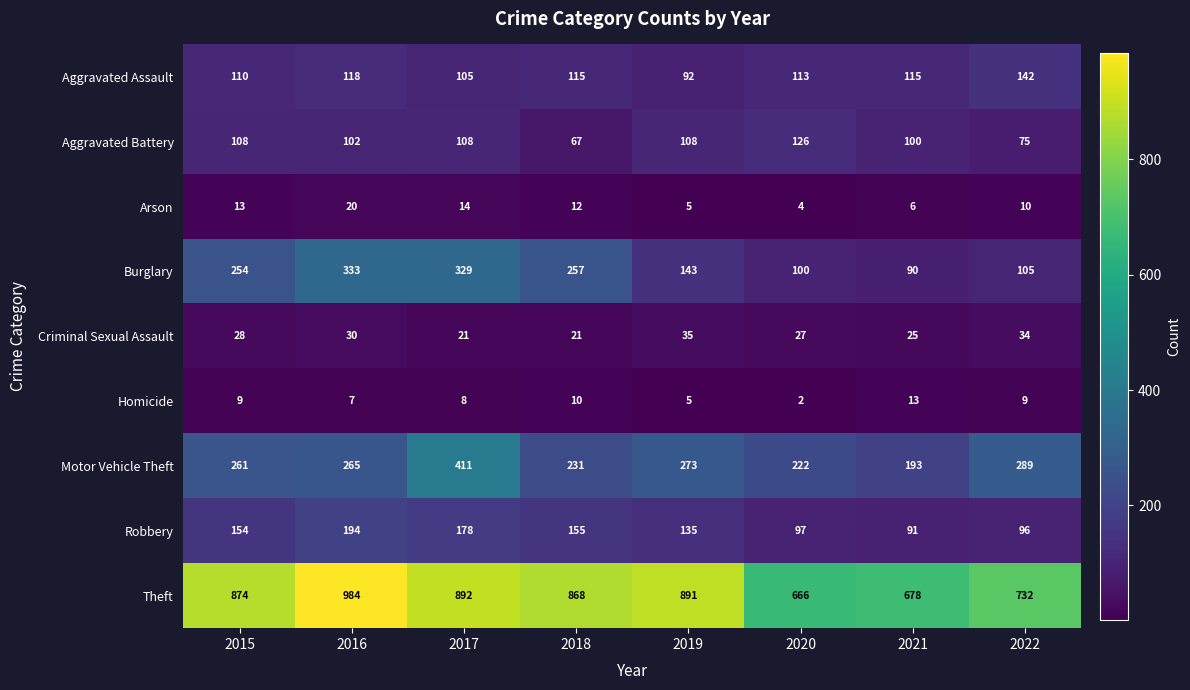

True or false: Theft has a value of 291 at 2022.

False